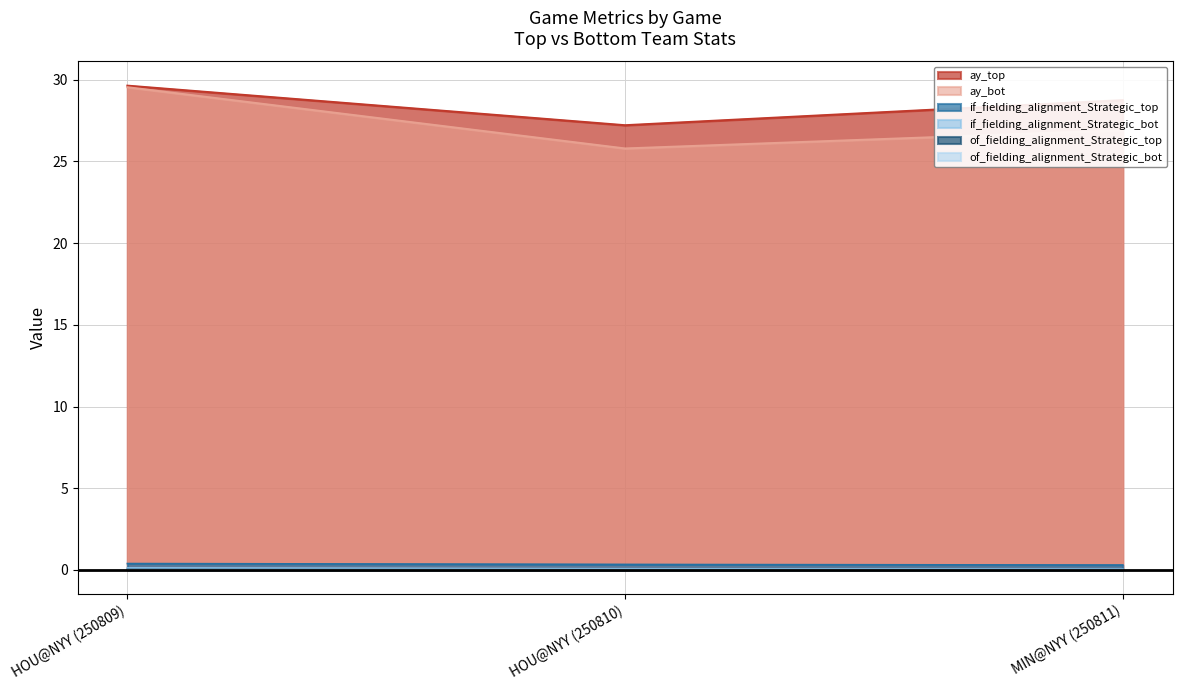

Which series has the largest range (max minus min)?

ay_bot